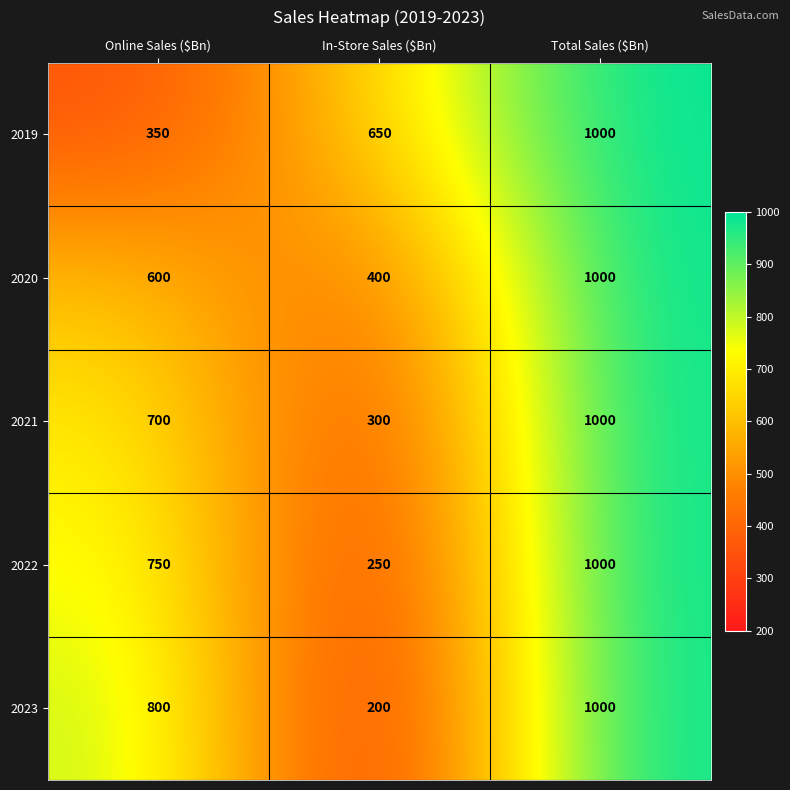

Reading left to right, extract all data points from this chart.

2019: 350	650	1000
2020: 600	400	1000
2021: 700	300	1000
2022: 750	250	1000
2023: 800	200	1000